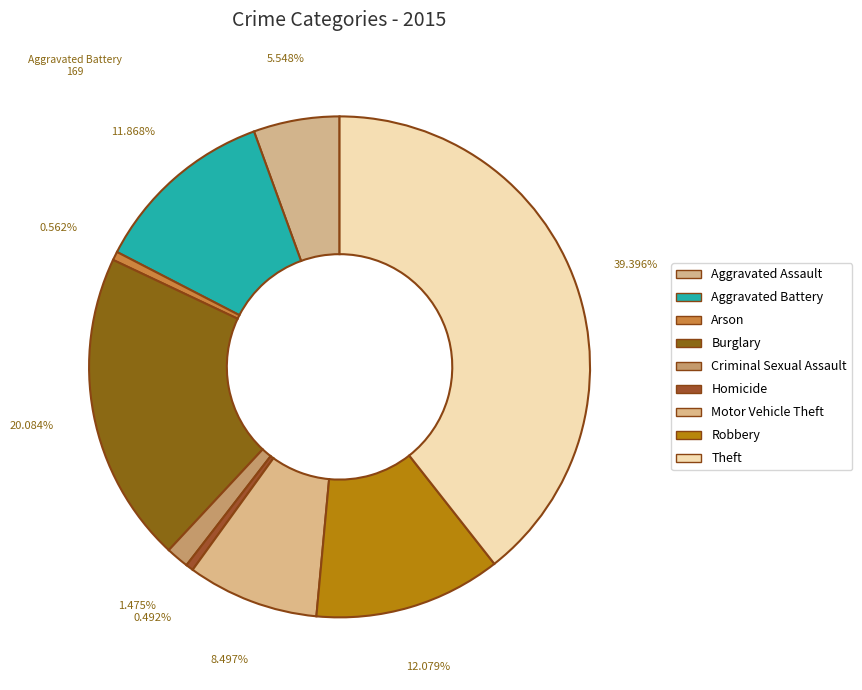

To the nearest percent, what is the difference between the largest and smallest slice percentages?

39%